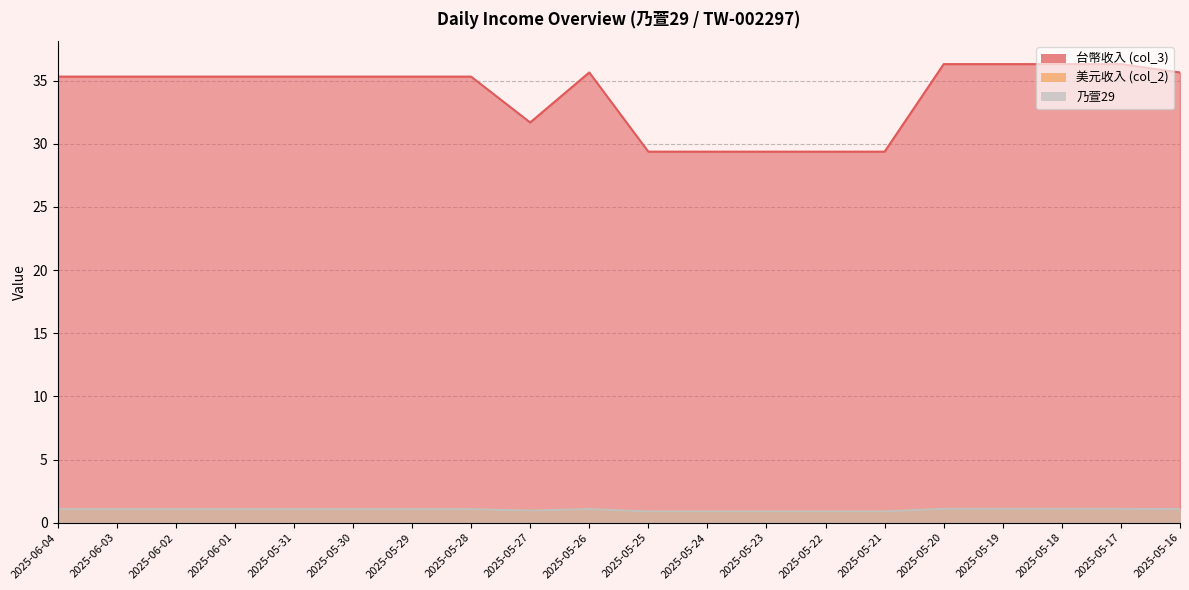

The 美元收入 (col_2) series shows 1.1 at 2025-05-18. True or false?

True